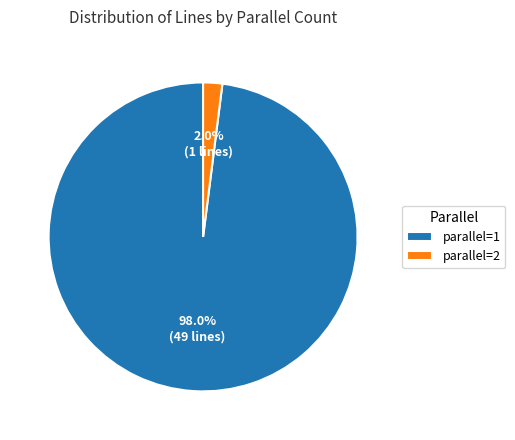

How many slices are in this pie chart?

2